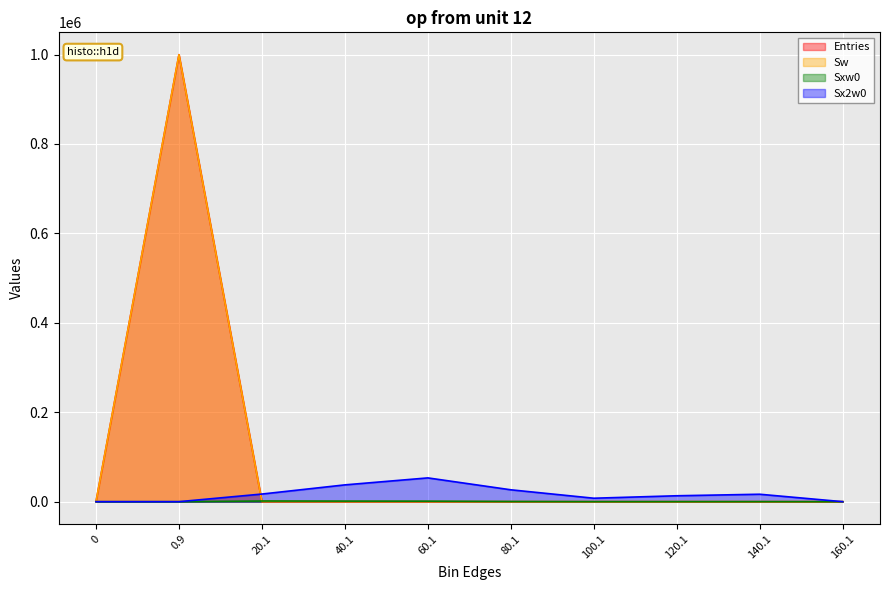

What are all the series names shown in the legend?

Entries, Sw, Sxw0, Sx2w0